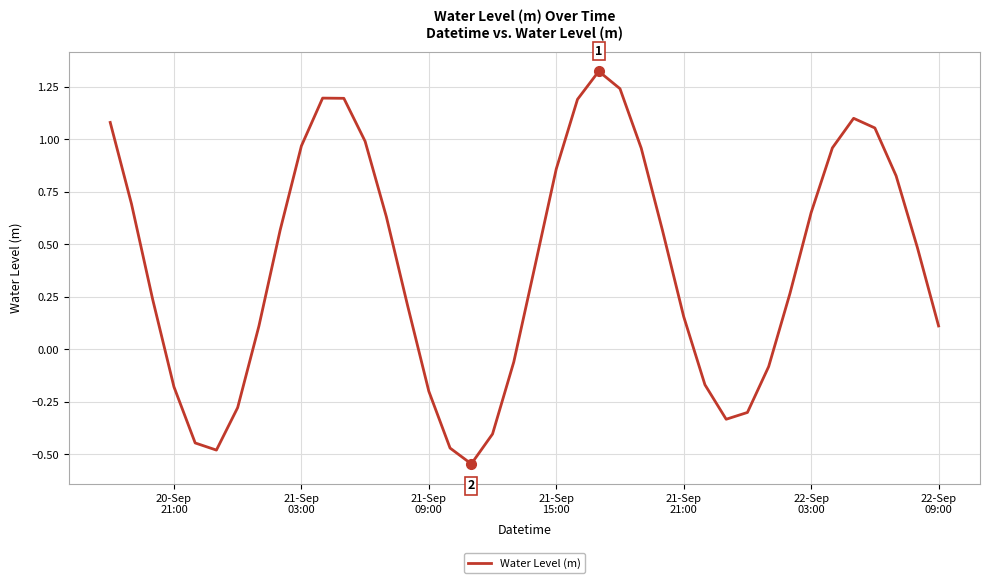

What is the difference between the maximum and minimum values?

1.9